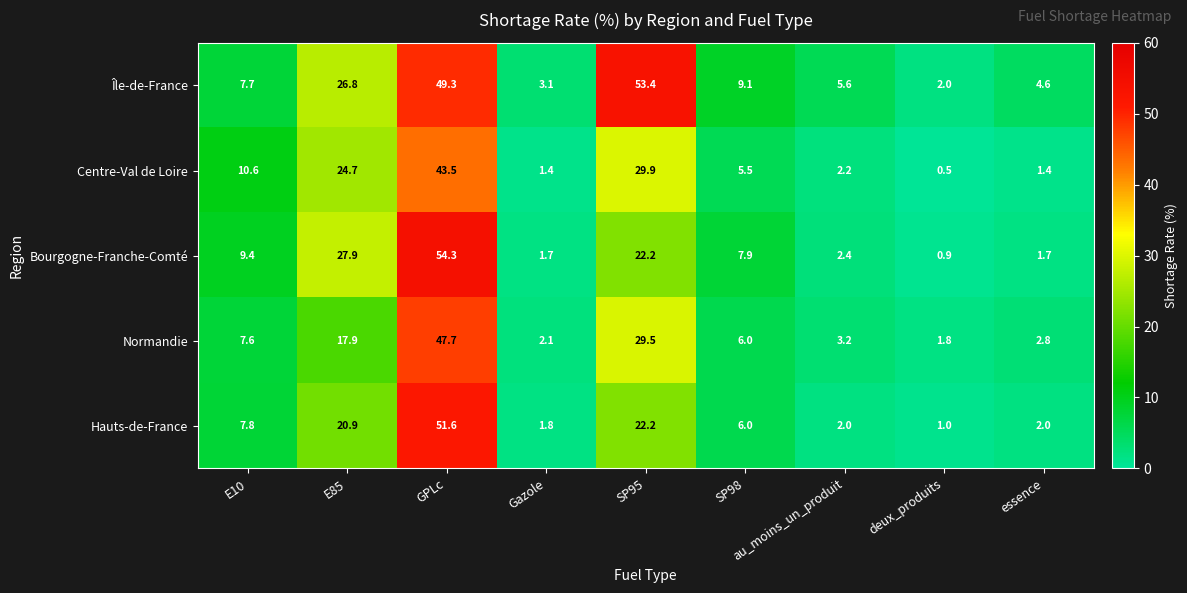

What value does the Bourgogne-Franche-Comté series have at GPLc?

54.3